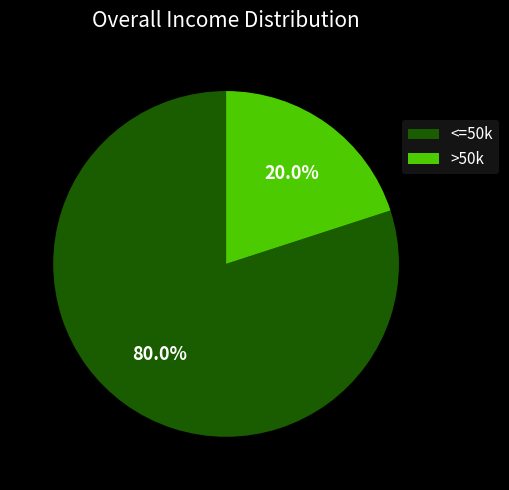

What is the ratio of the value at <=50k to the value at >50k?

4.0